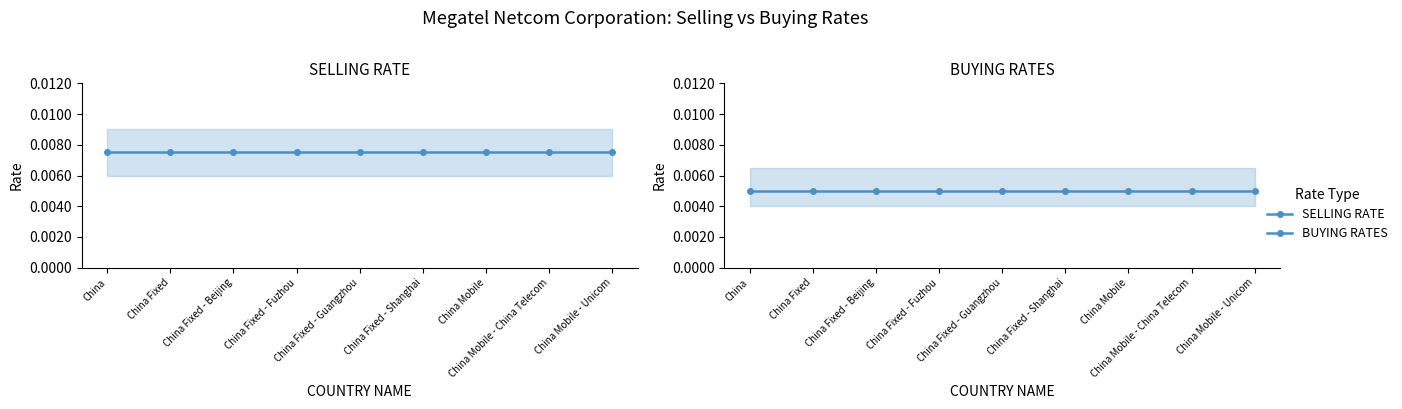

What is the sum of all SELLING RATE values?

0.1